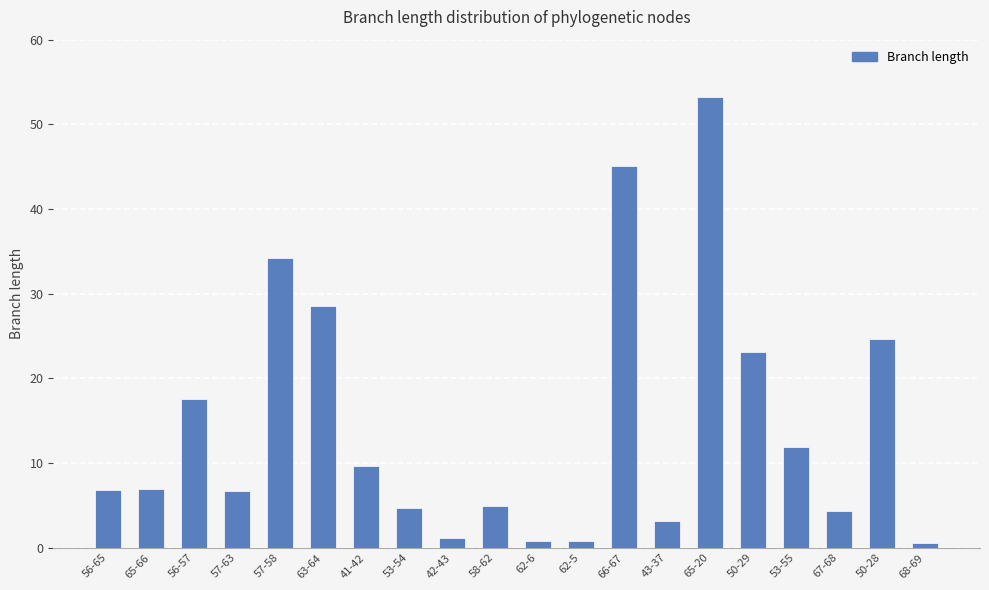

What is the difference between the values at 67-68 and 58-62?

0.6